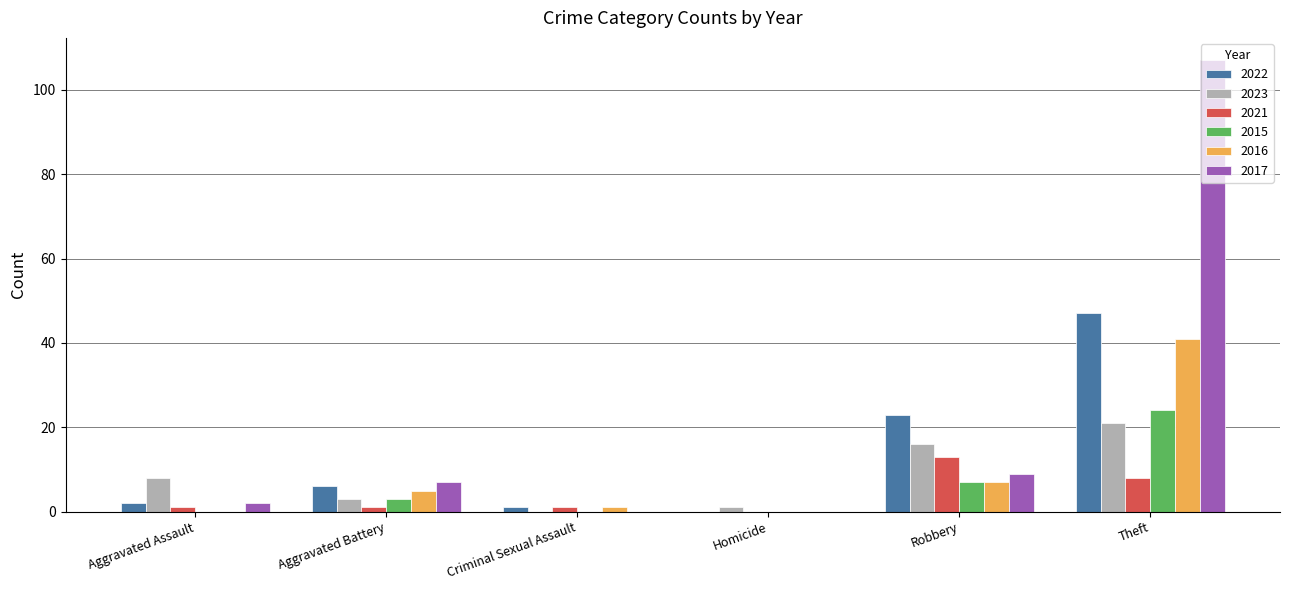

Which label corresponds to the largest value in the chart?

Theft